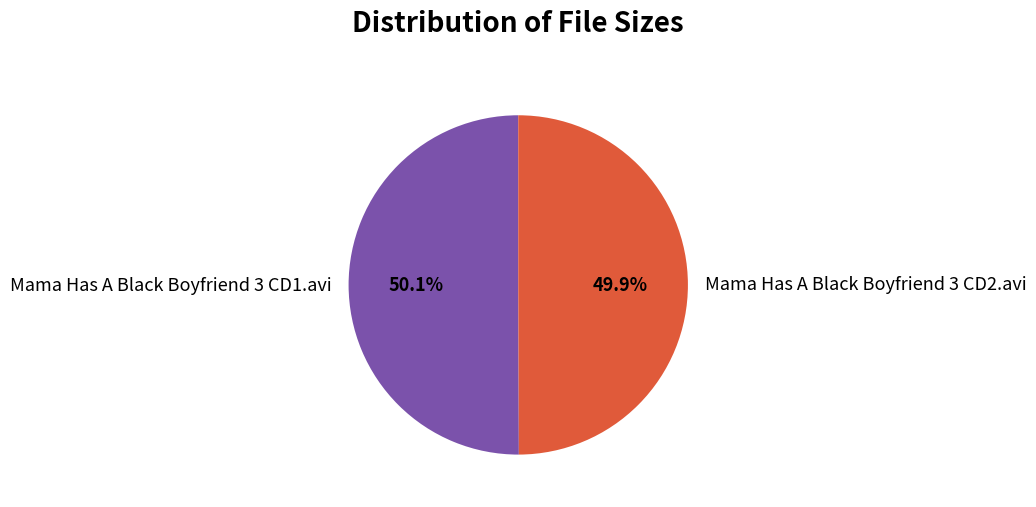

Is it true that Mama Has A Black Boyfriend 3 CD1.avi is 41% of the pie?

False